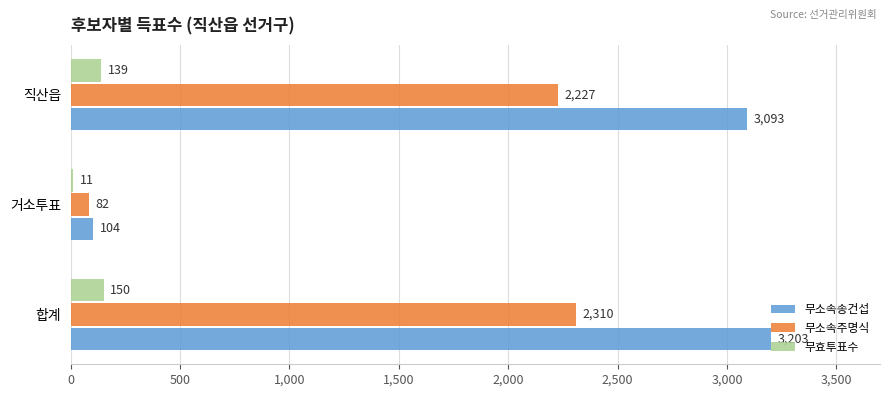

Read the 무소속주명식 value at 합계.

2310